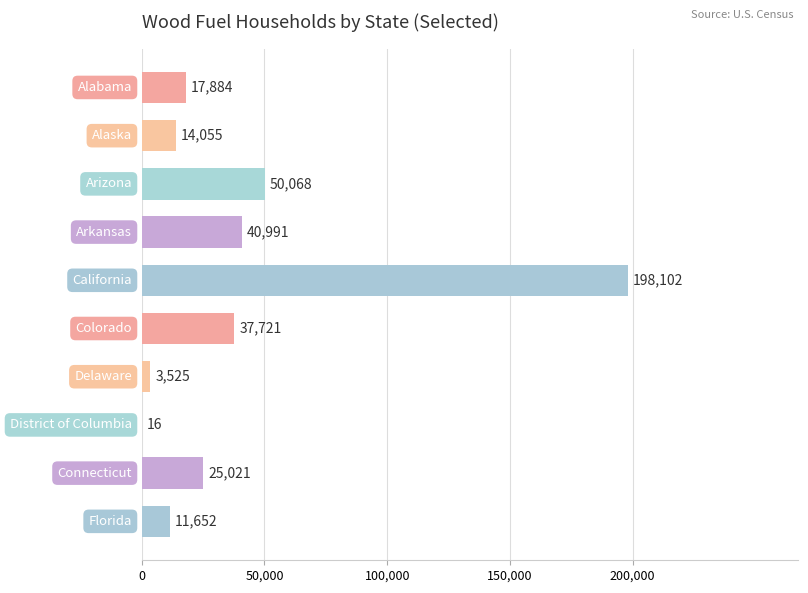

What is the greatest value displayed?

198102